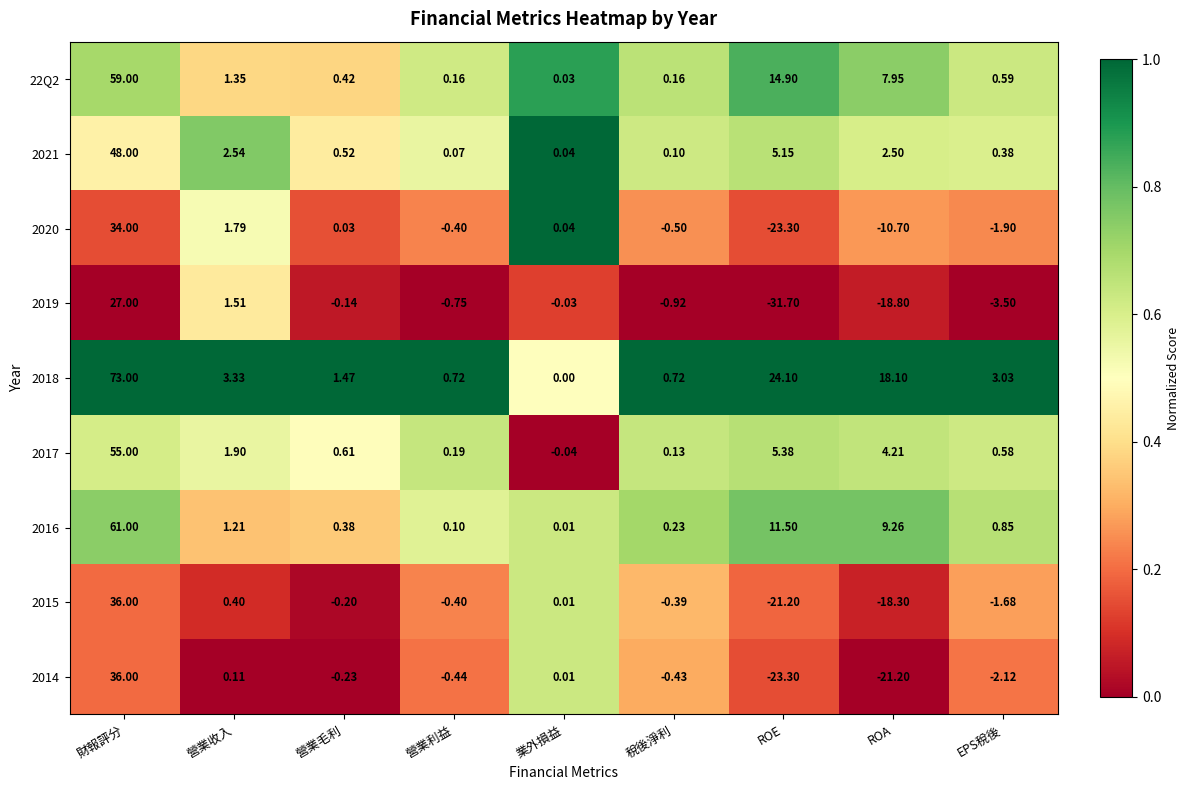

Which category has the lowest value in the 22Q2 series?

業外損益